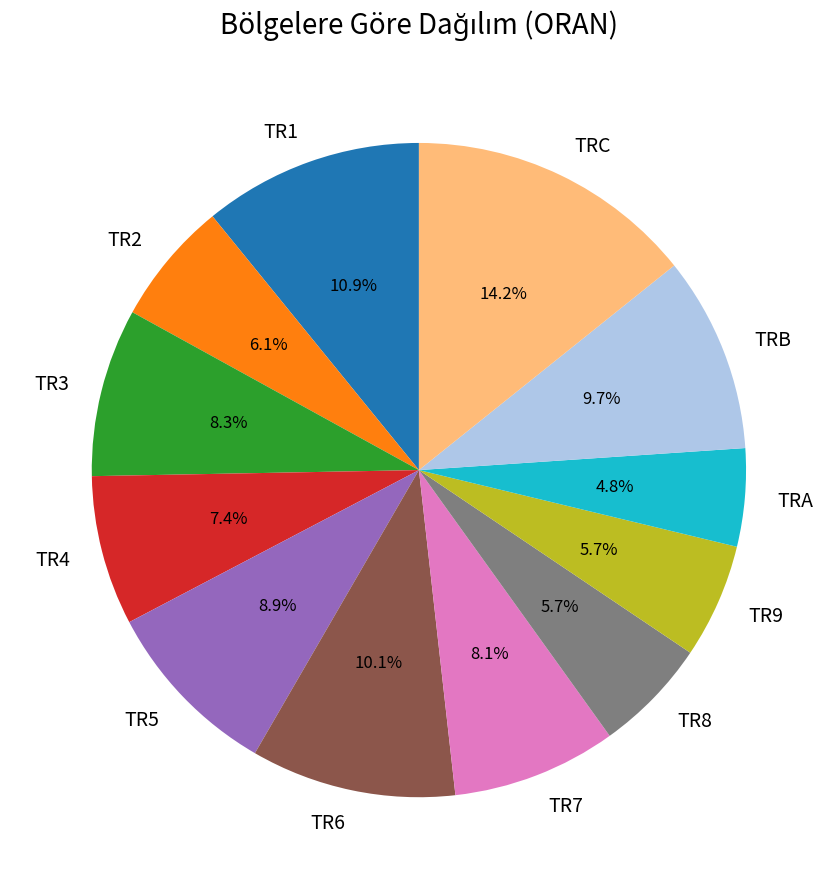

Which slice is the largest?

TRC